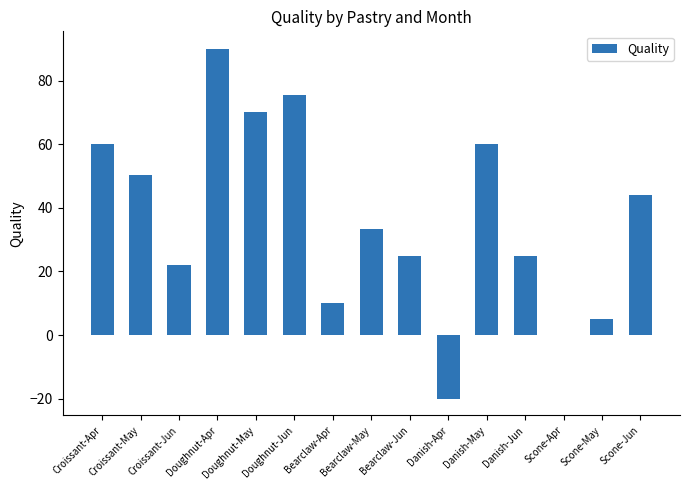

Which label corresponds to the largest value in the chart?

Doughnut-Apr